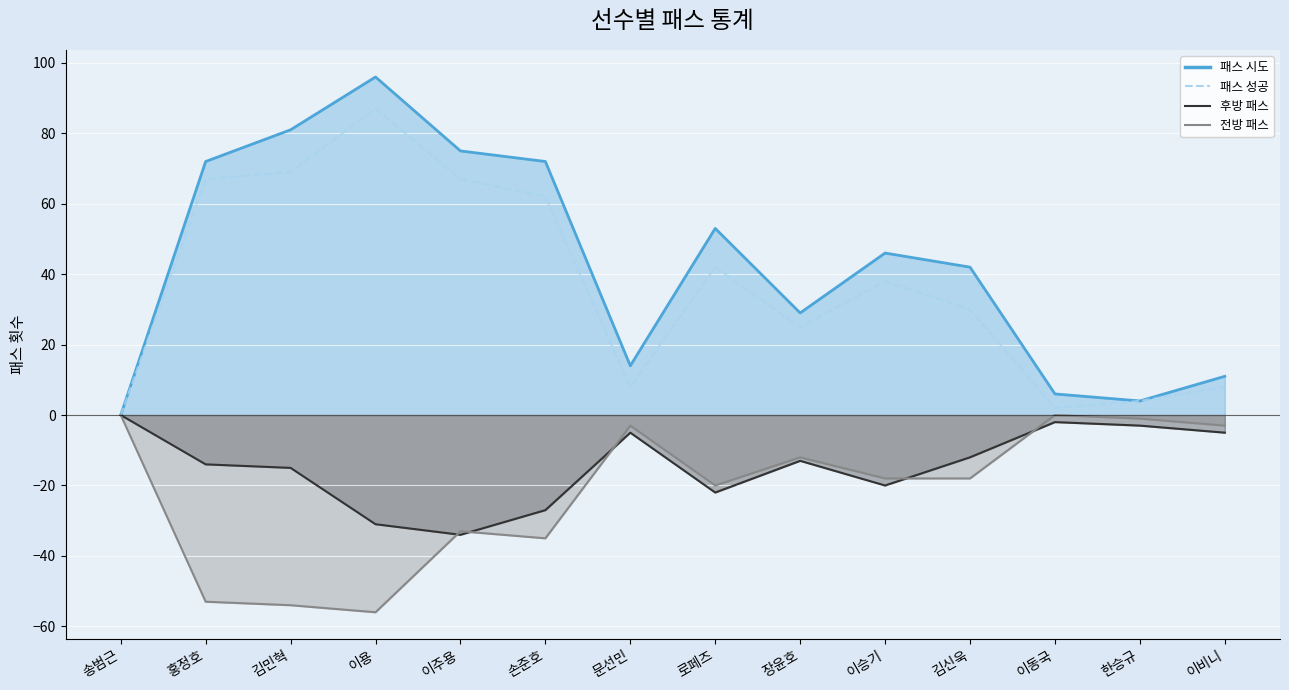

True or false: the data shows 8 at 김신욱.

False